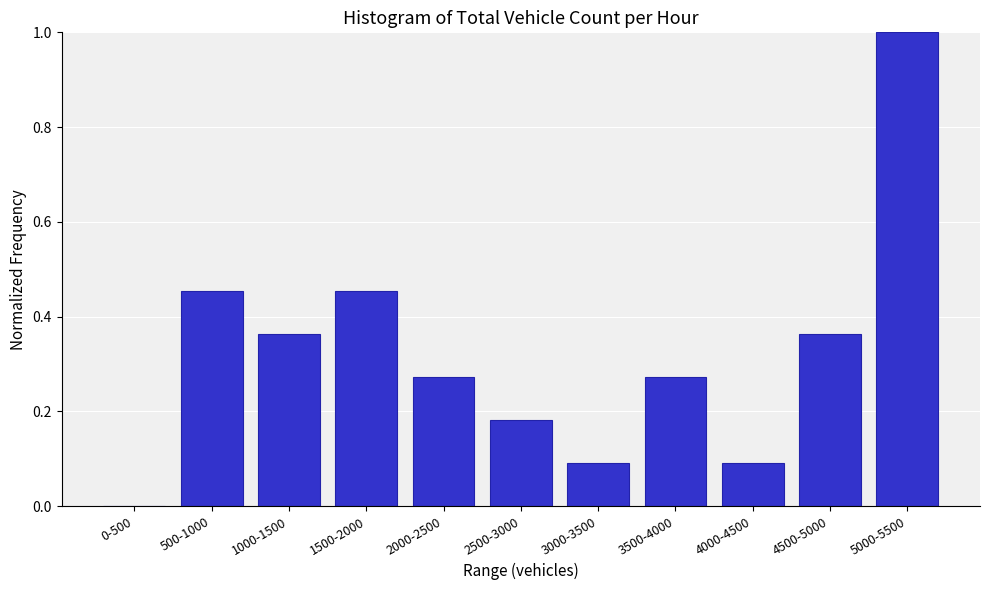

What is the sum of the values at 3000-3500 and 5000-5500?

1.1